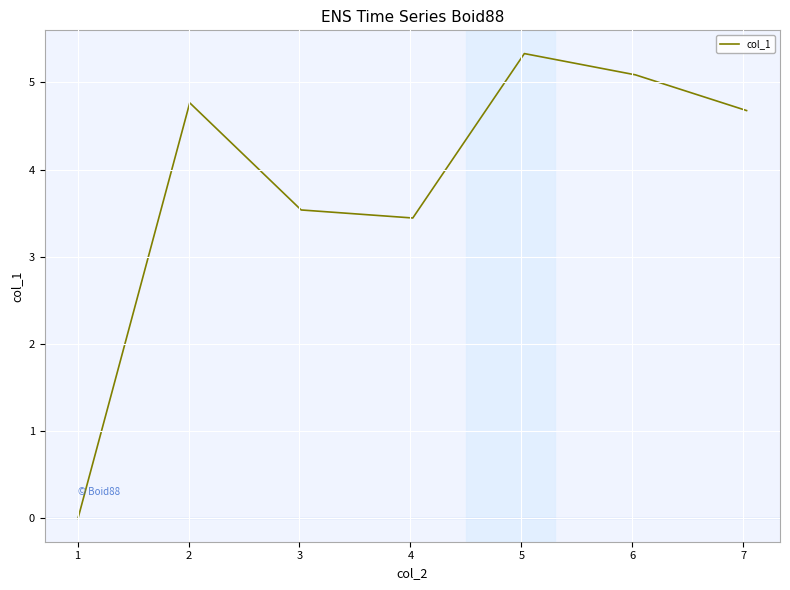

How many distinct data groups are displayed?

1